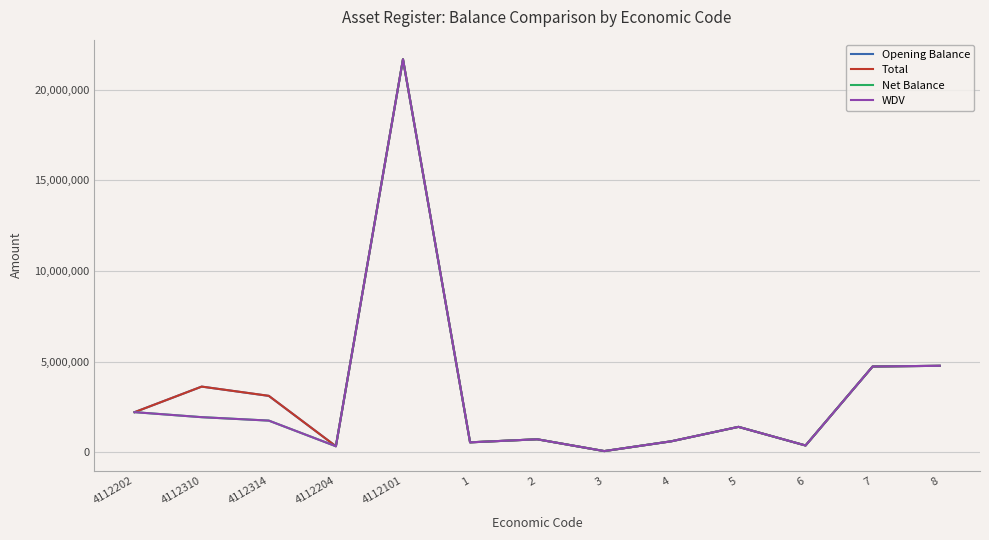

What is the minimum value for Net Balance?

66900.0